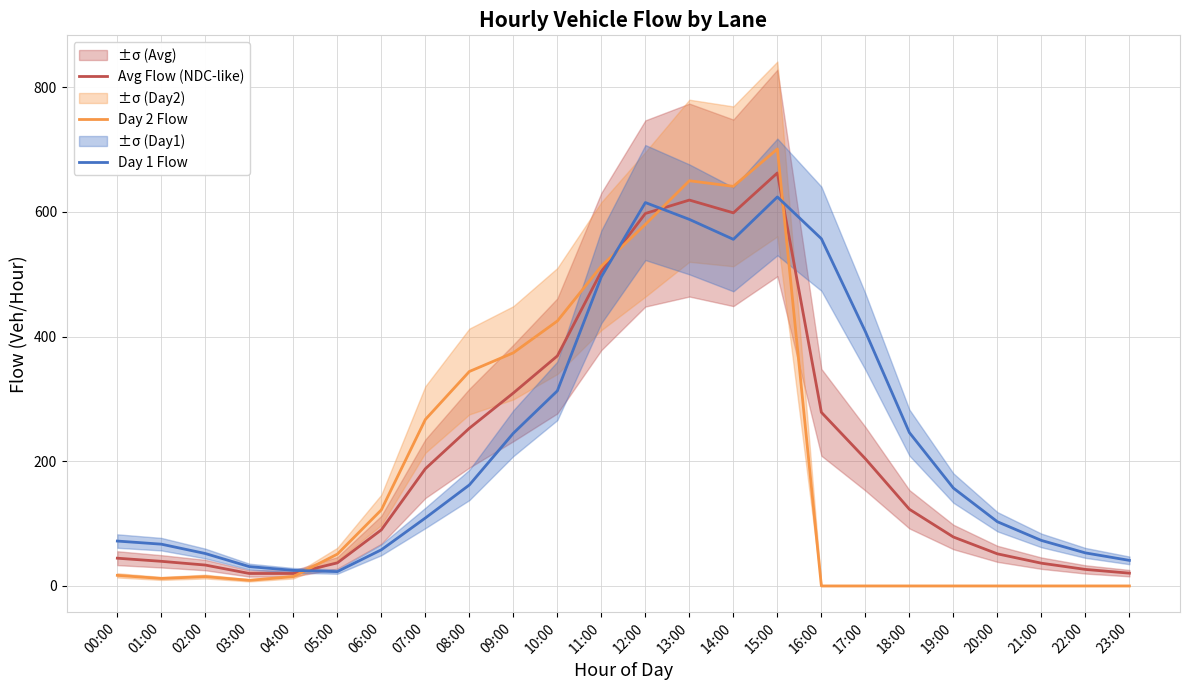

What is the maximum value for Day 2 Flow?

701.0